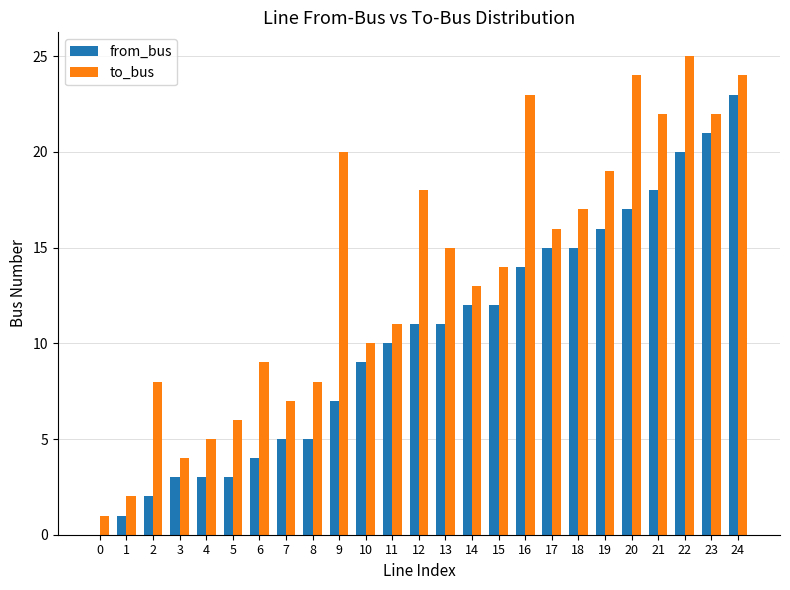

Are the bars grouped side by side (vs. stacked)?

Yes